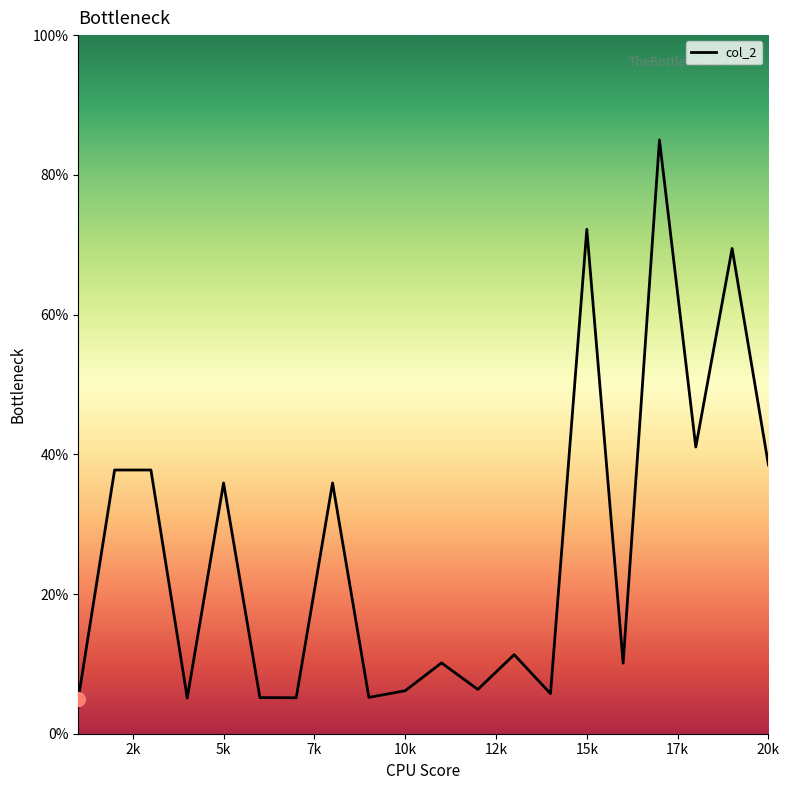

What is the difference between the maximum and minimum values?

80.0